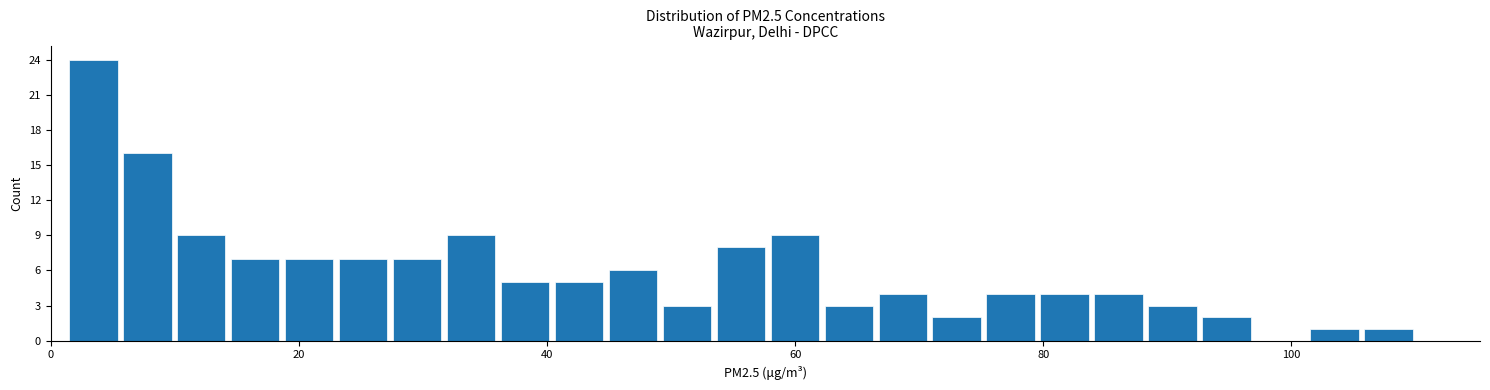

Read against the x-axis, roughly where is the centre of the tallest bar?

4